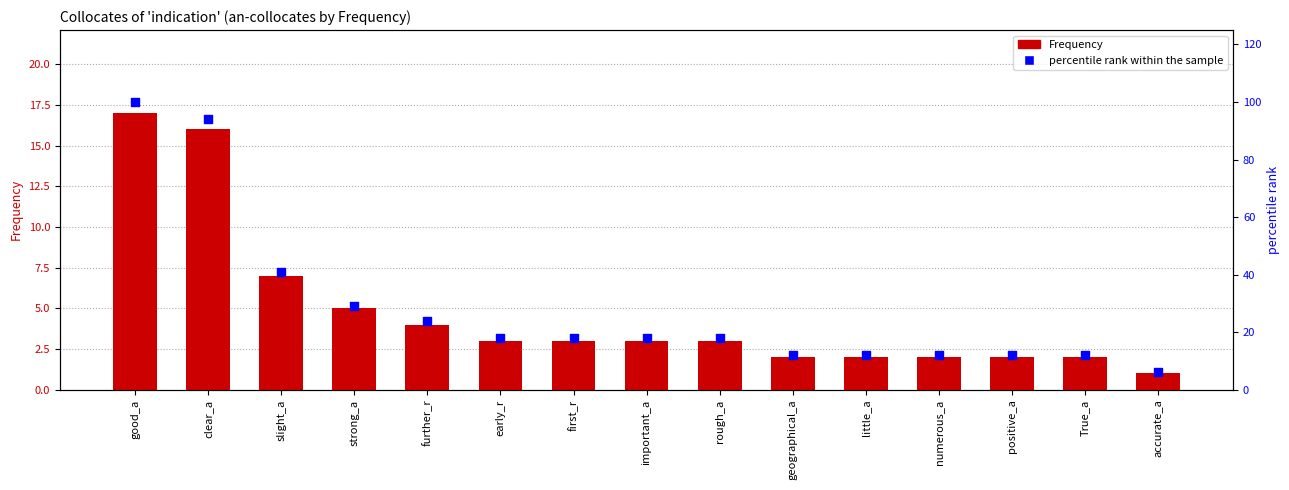

Which series has the largest total across all categories?

percentile rank within the sample